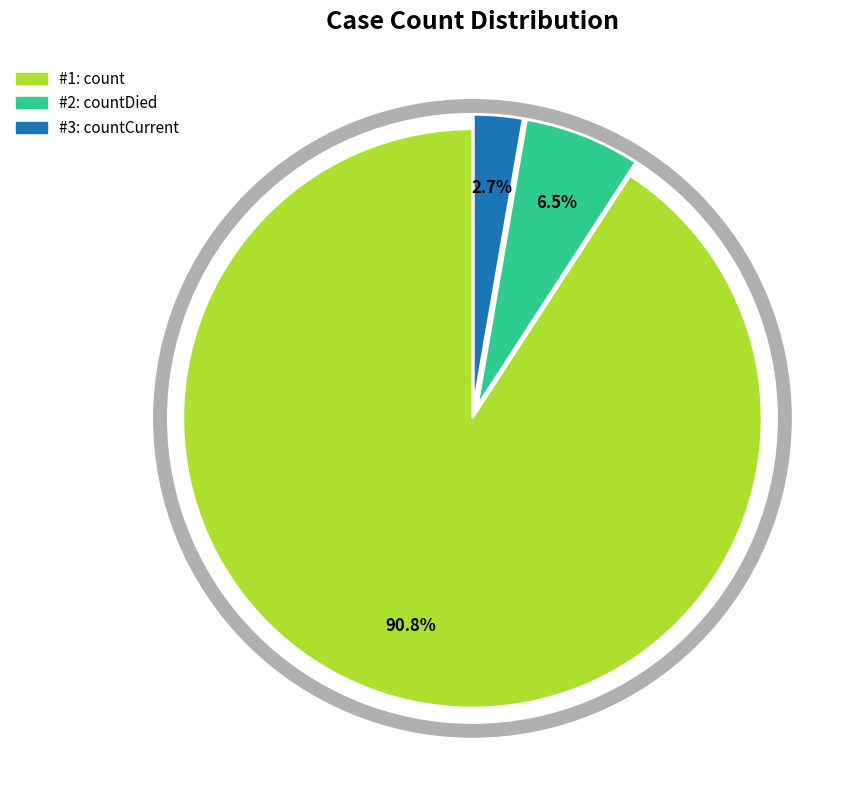

Does any single category account for the majority?

Yes